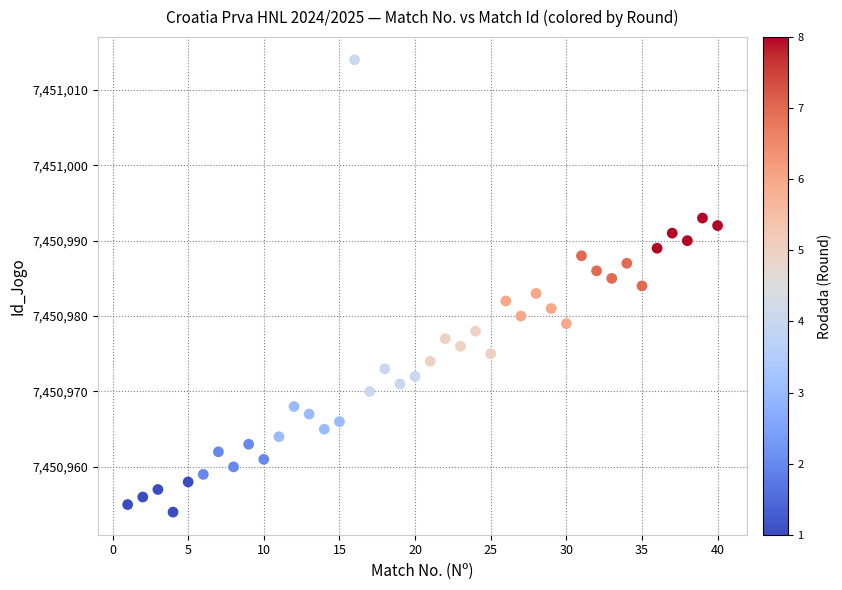

What is the range of X values (max minus min)?

39